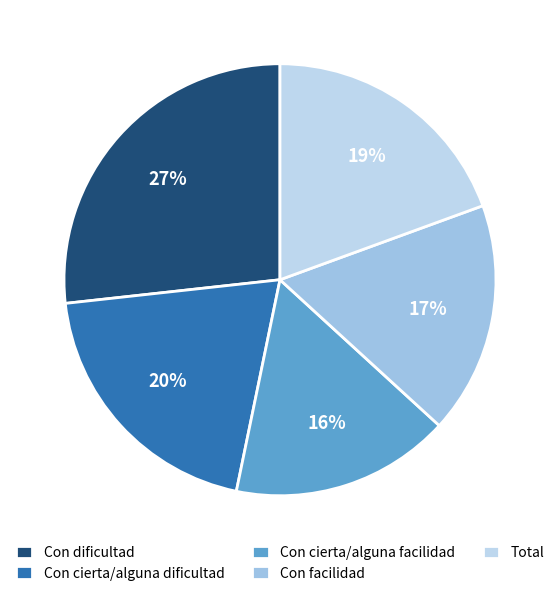

To the nearest percent, what portion does Con facilidad represent?

17%